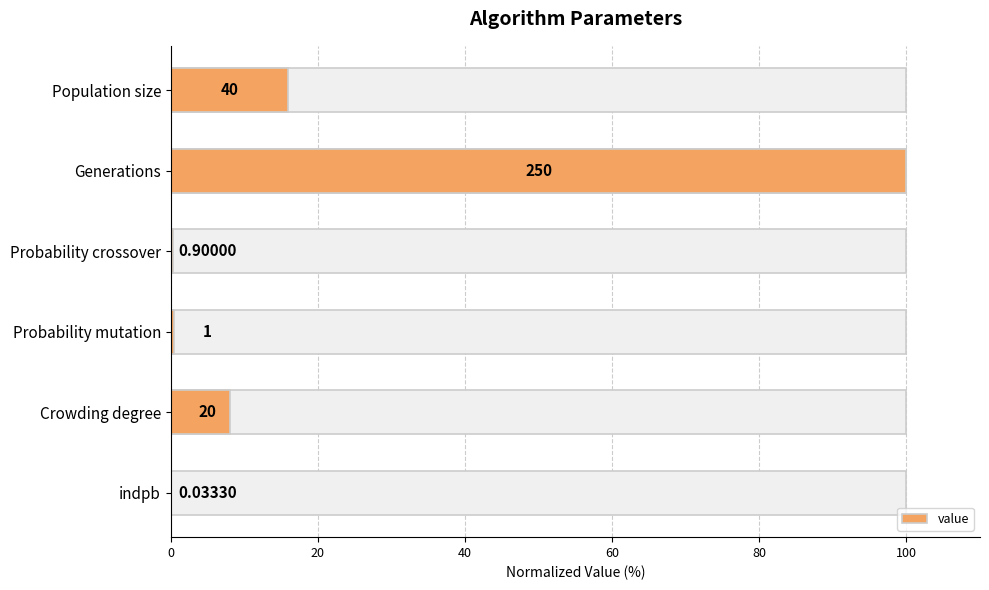

What is the value of the 4th bar from the left?

0.4